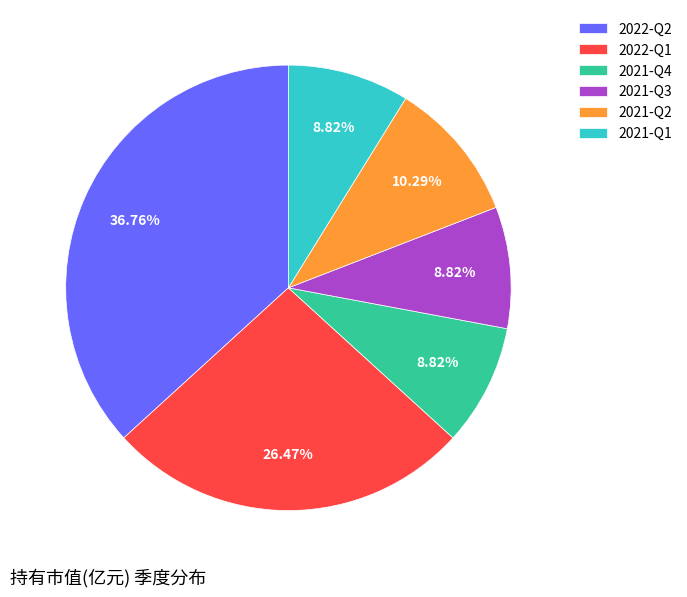

The 2021-Q3 slice represents 9% of the pie. True or false?

True